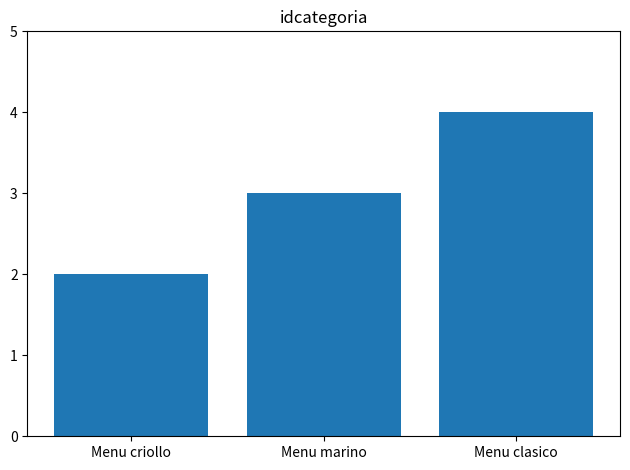

What is the value of the 3rd bar from the left?

4